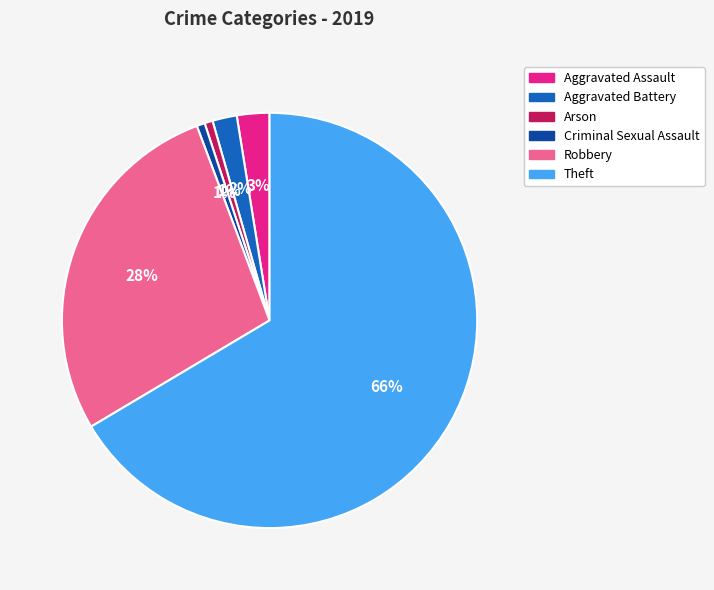

Is it true that Aggravated Assault is 15% of the pie?

False